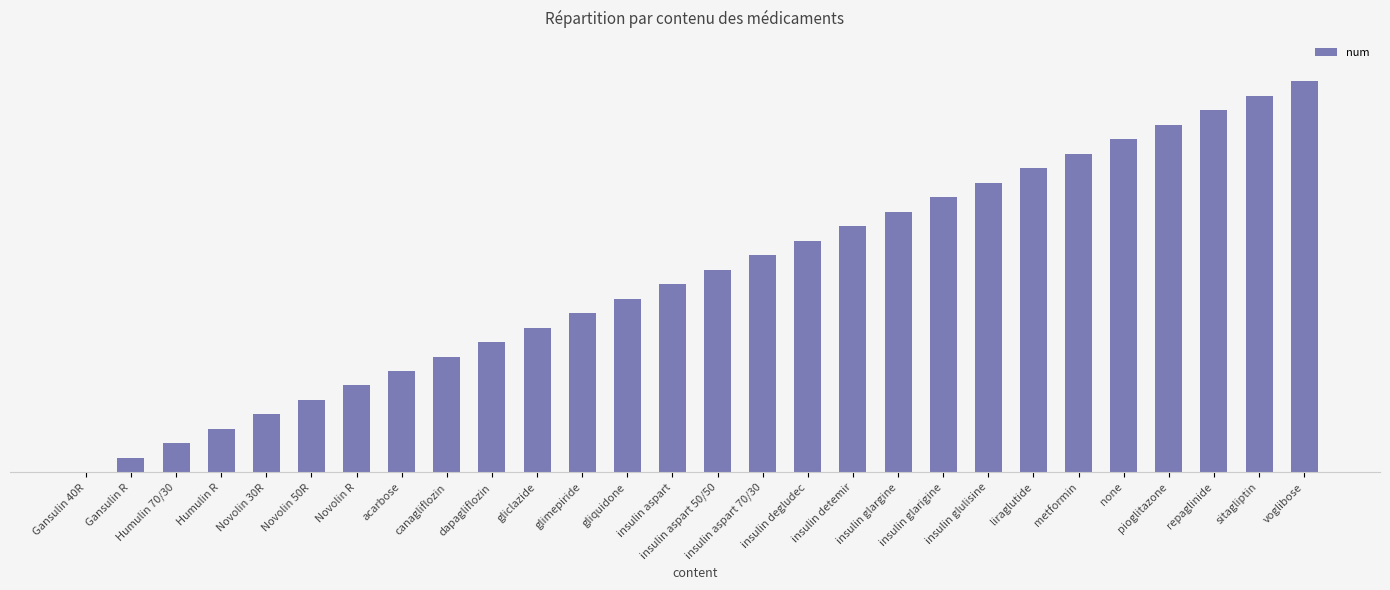

How many values are below 14?

14